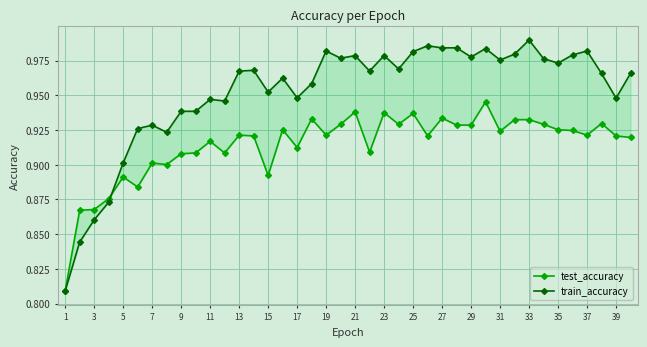

At which label does test_accuracy reach its minimum?

1